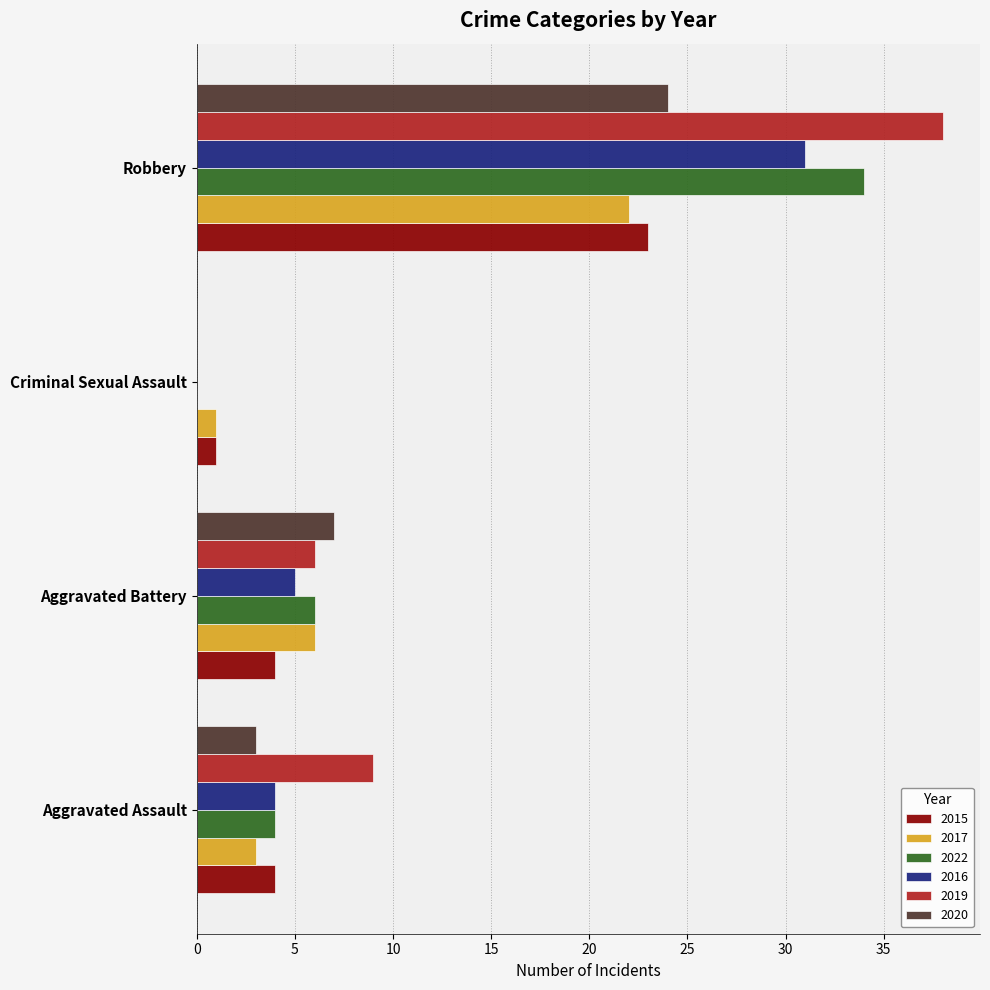

At which label is 2016 closest to 15?

Aggravated Battery